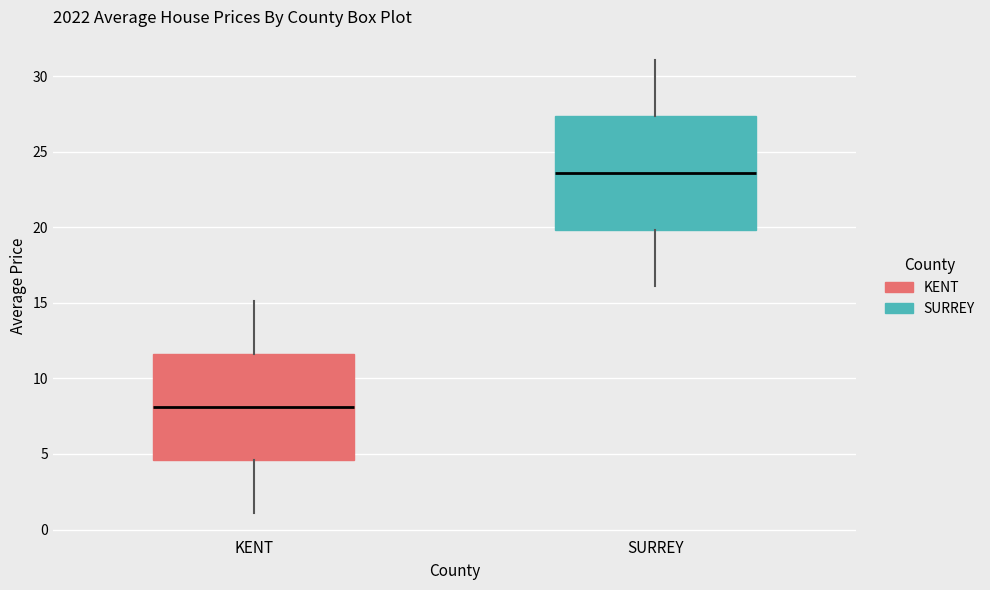

Which box is the tallest, from its lower edge to its upper edge?

SURREY